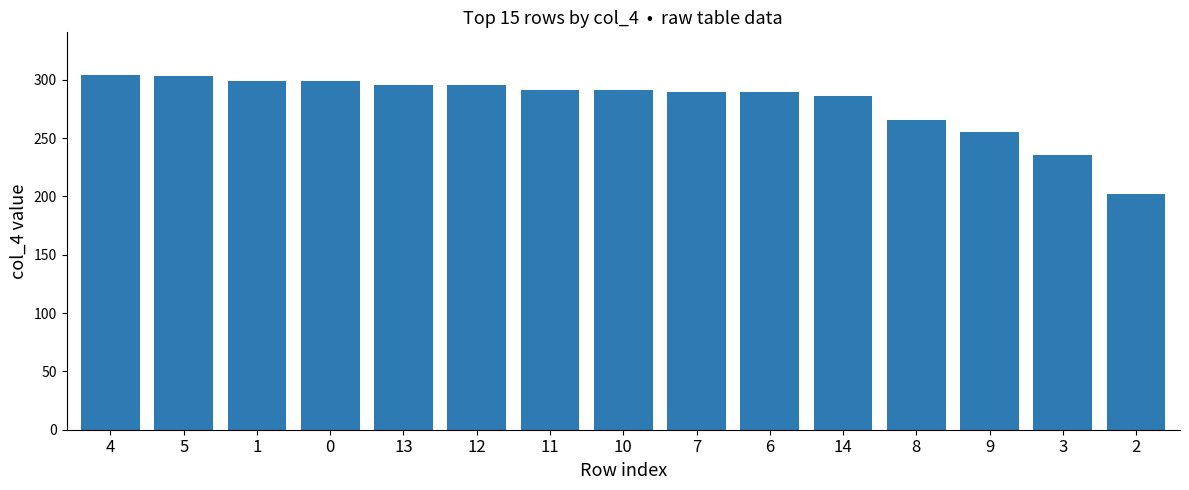

What is the difference between the maximum and minimum values?

102.0